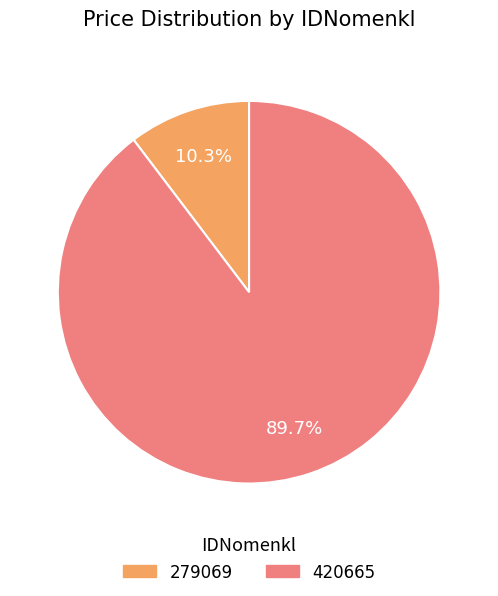

What percentage is the 279069 slice, to the nearest percent?

10%